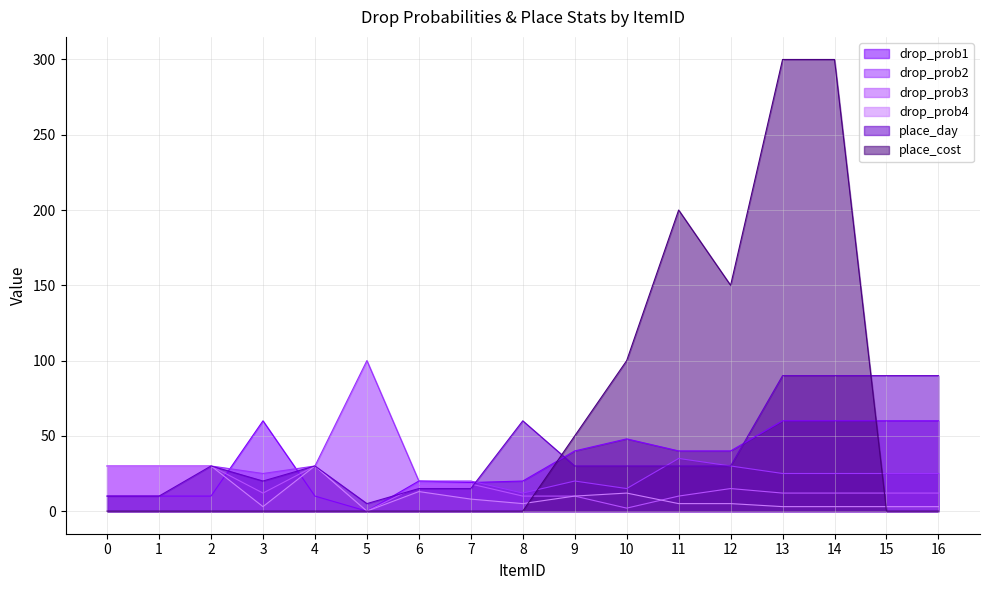

Which category has the highest value in the place_day series?

13